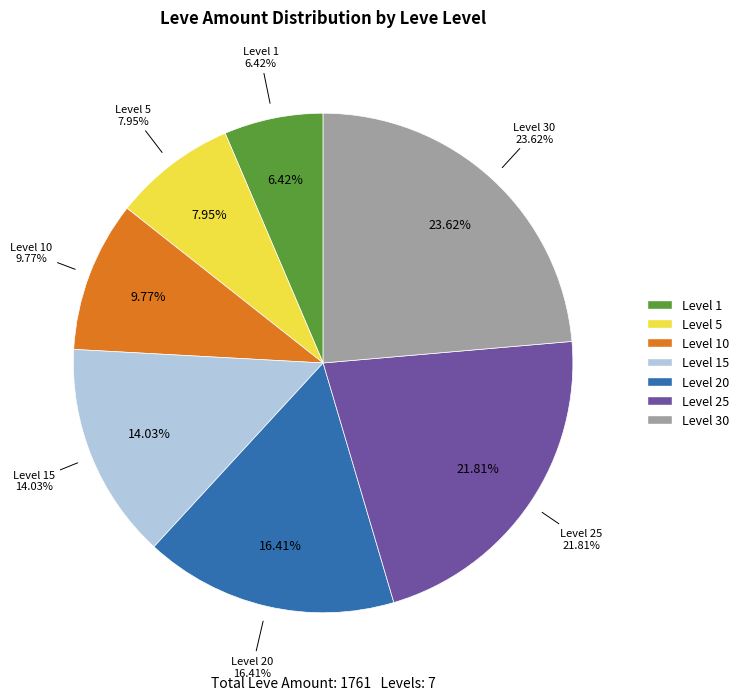

What percentage is the 25 slice, to the nearest percent?

22%